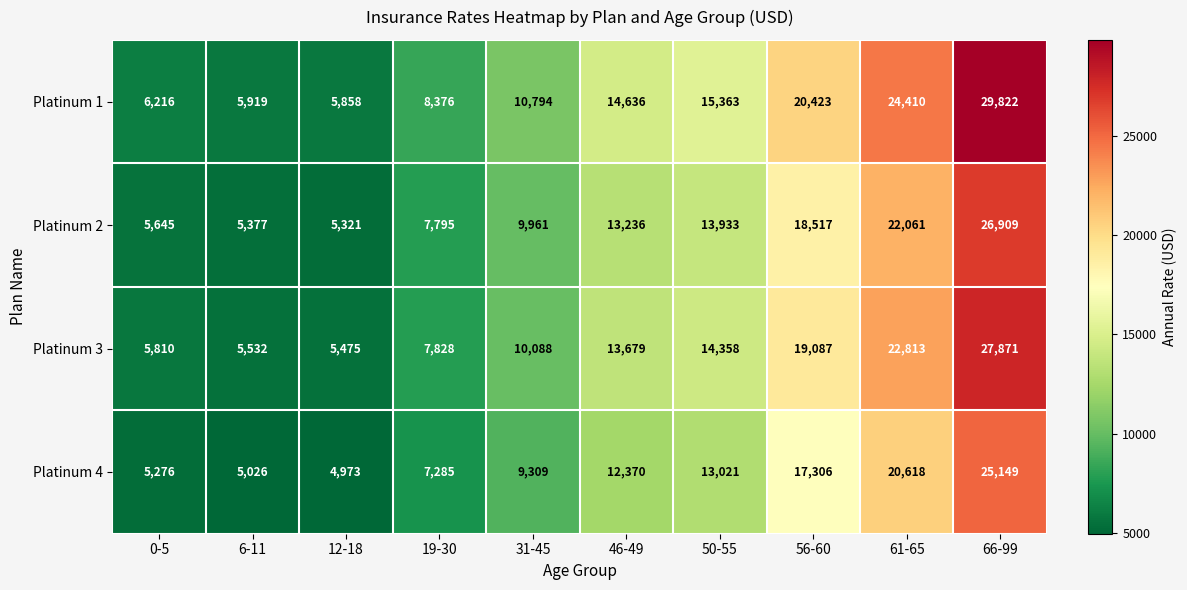

At how many categories does at least one series exceed 19230?

3